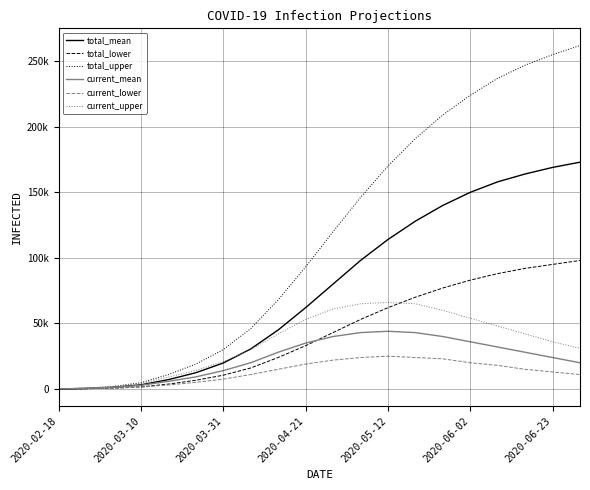

At which category is the sum across all series the highest?

19